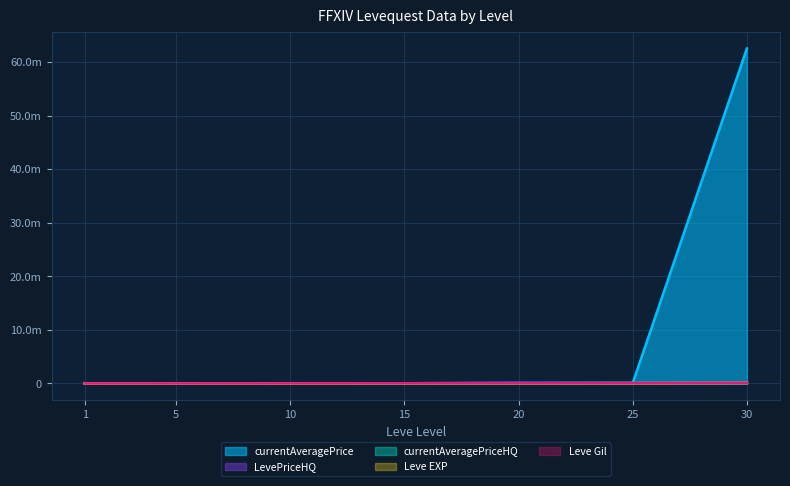

Between 30 and 1, which is larger?

30